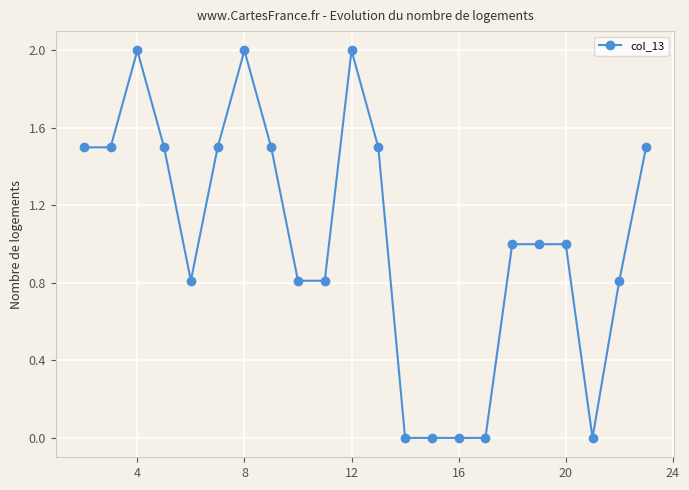

What is the difference between the maximum and minimum values?

2.0